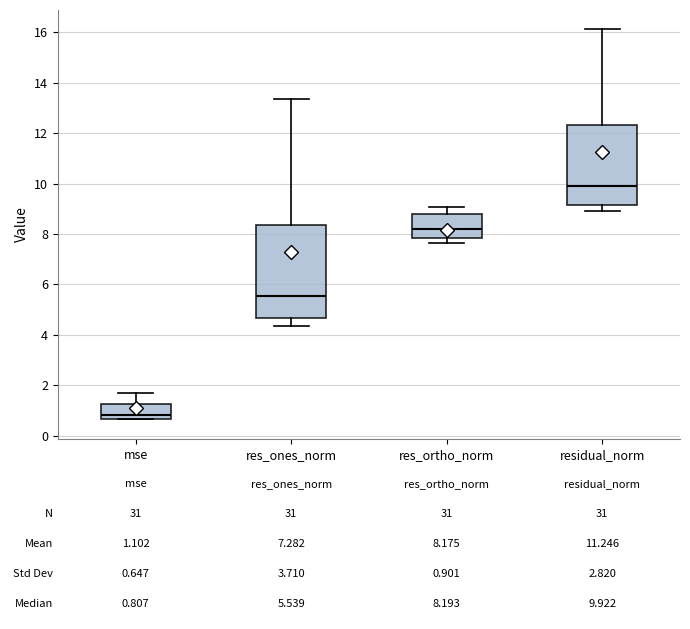

Which box has the lowest median line?

mse